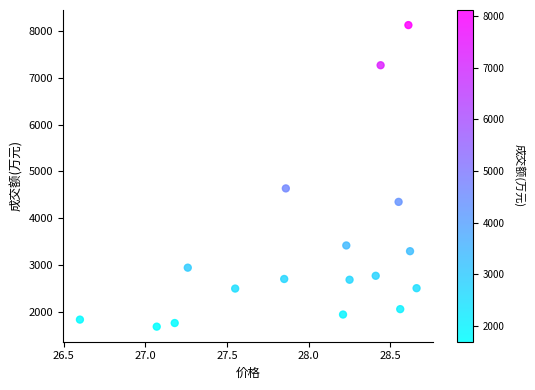

What is the range of Y values (max minus min)?

6422